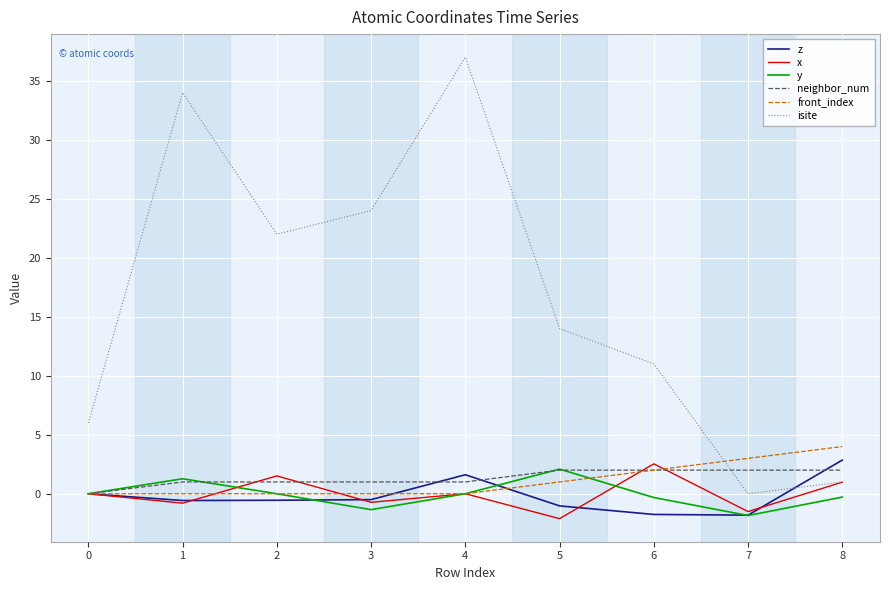

How many lines are shown in the chart?

6